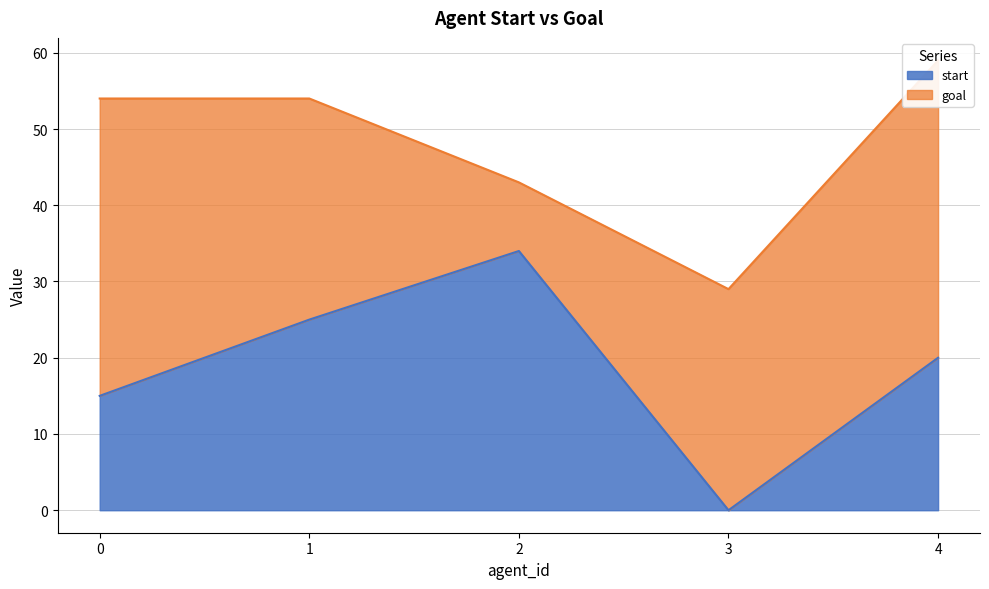

What is the change in value from 0 to 4?

+5